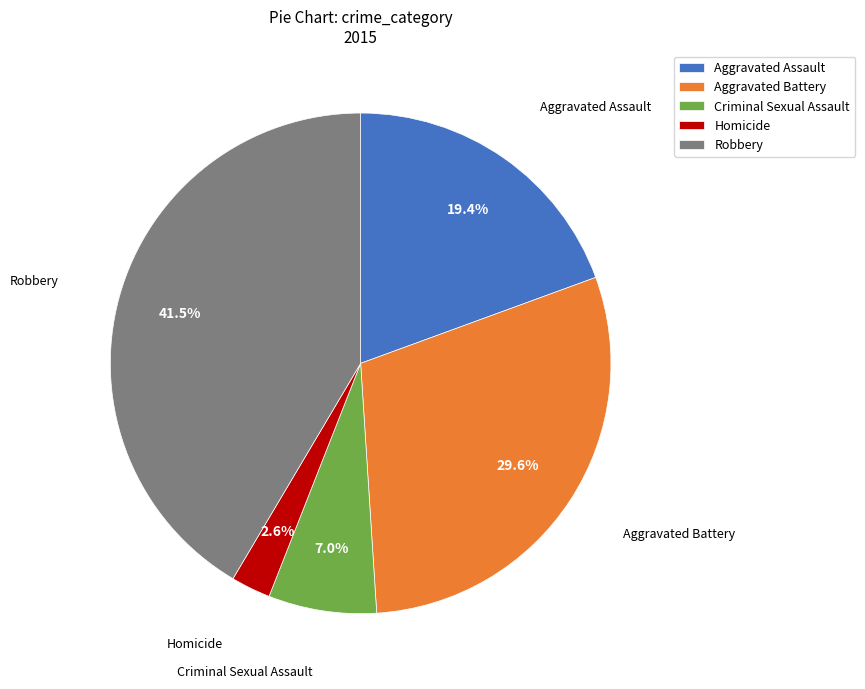

What percentage is the Homicide slice, to the nearest percent?

3%